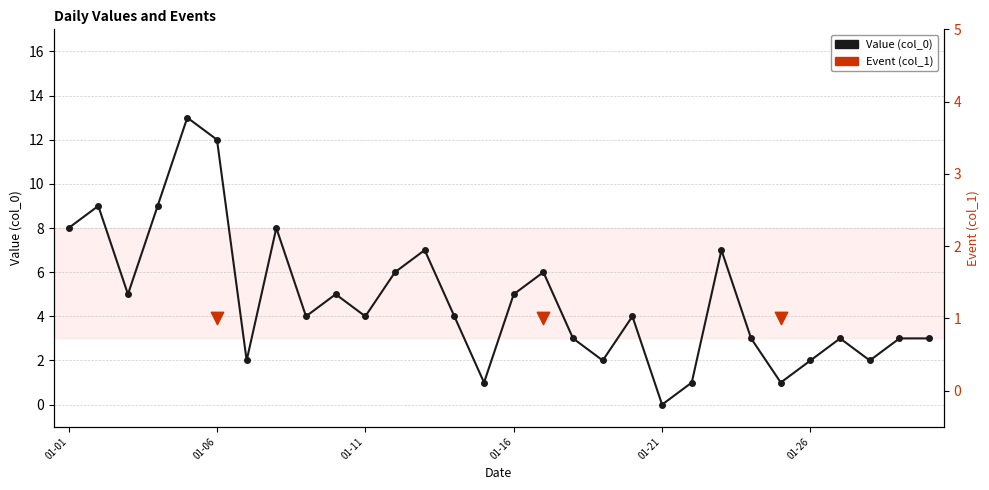

What is the change in value from 2023-01-03 to 2023-01-29?

-2